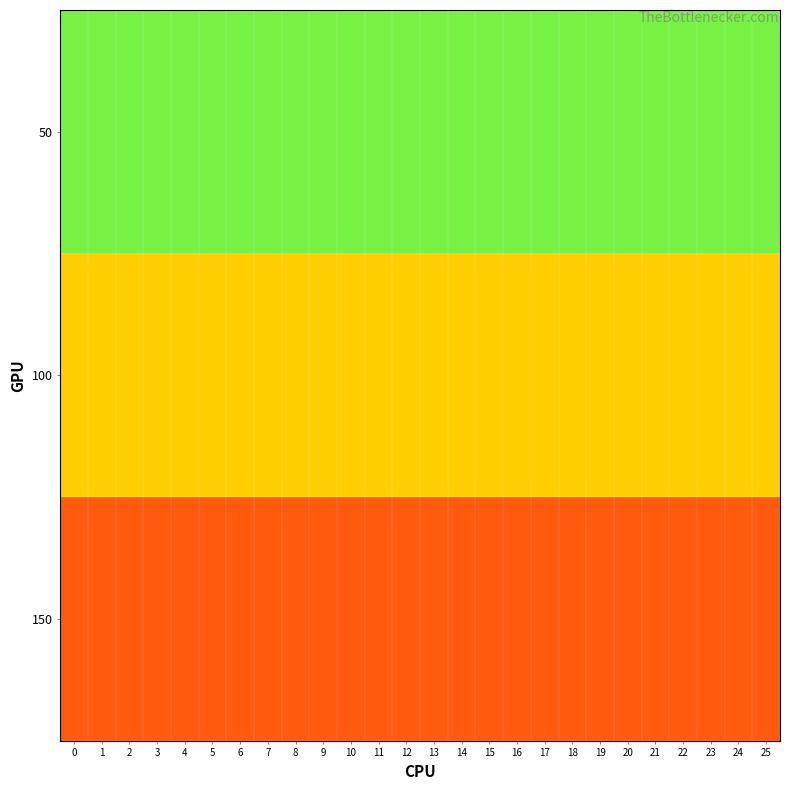

What is the smallest value displayed?

0.7